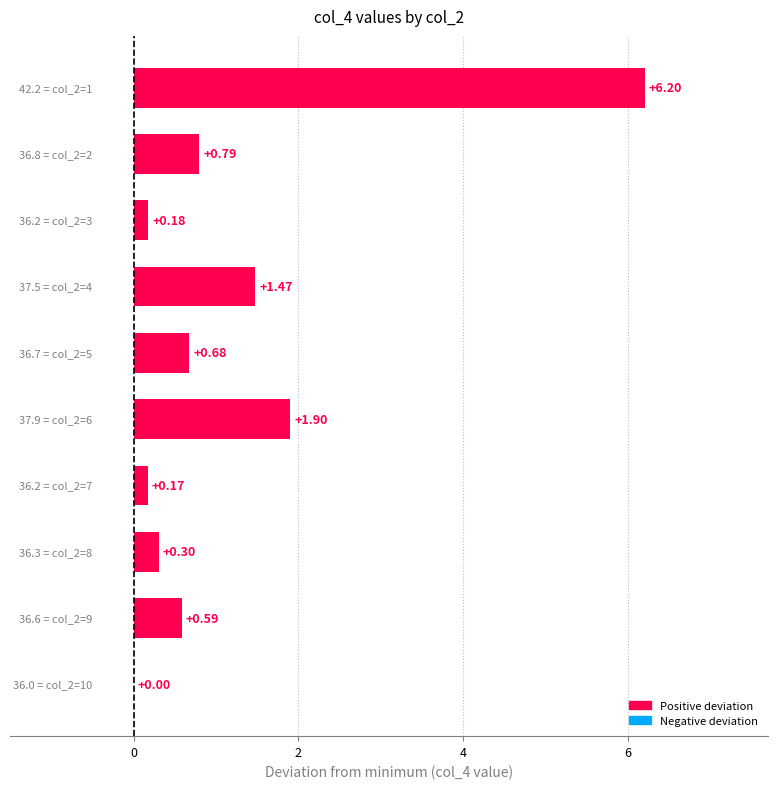

What is the sum of all values?

12.3